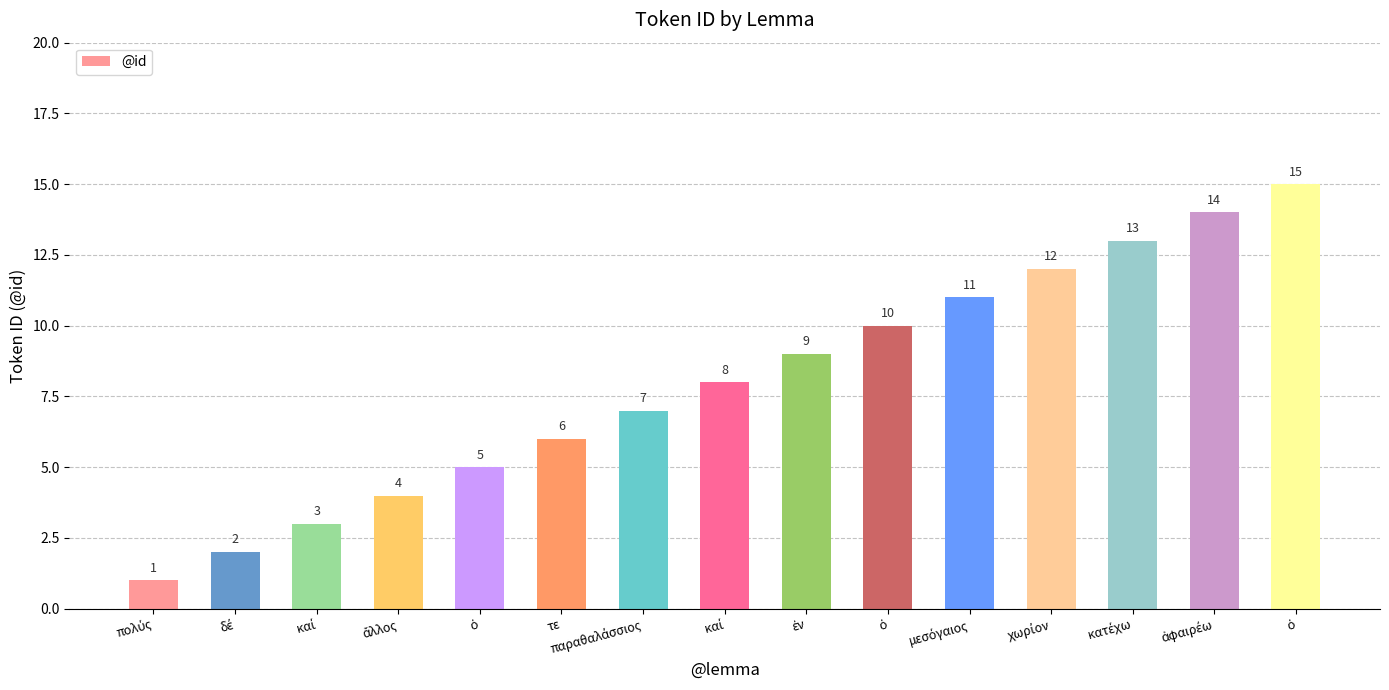

How many data points does each series have?

15